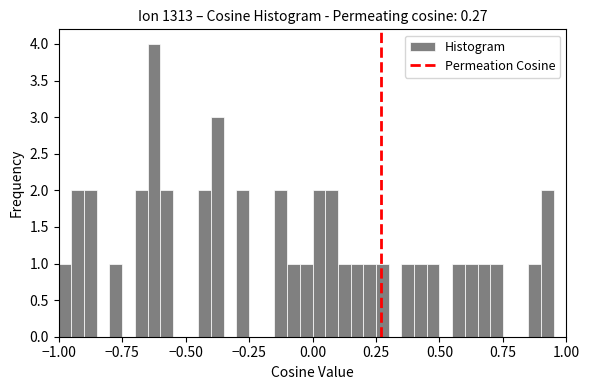

Read against the x-axis, roughly where is the centre of the tallest bar?

-0.60